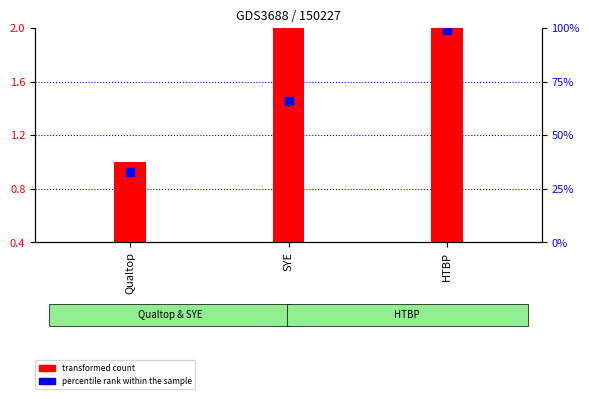

What are all the series names shown in the legend?

transformed count, percentile rank within the sample